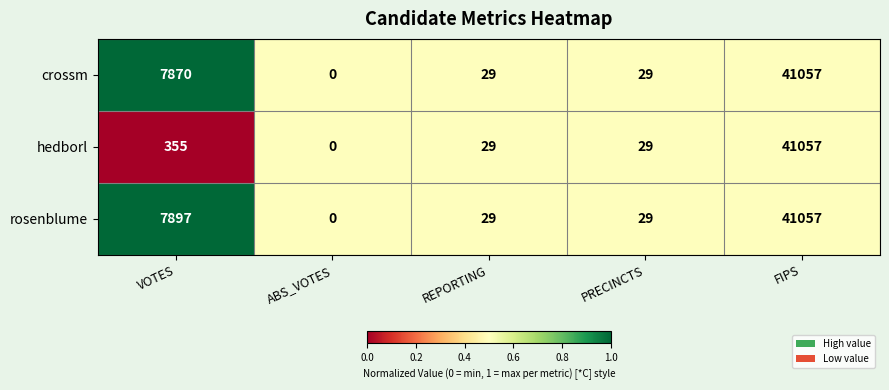

Rank the series at VOTES from lowest to highest value.

hedborl, crossm, rosenblume